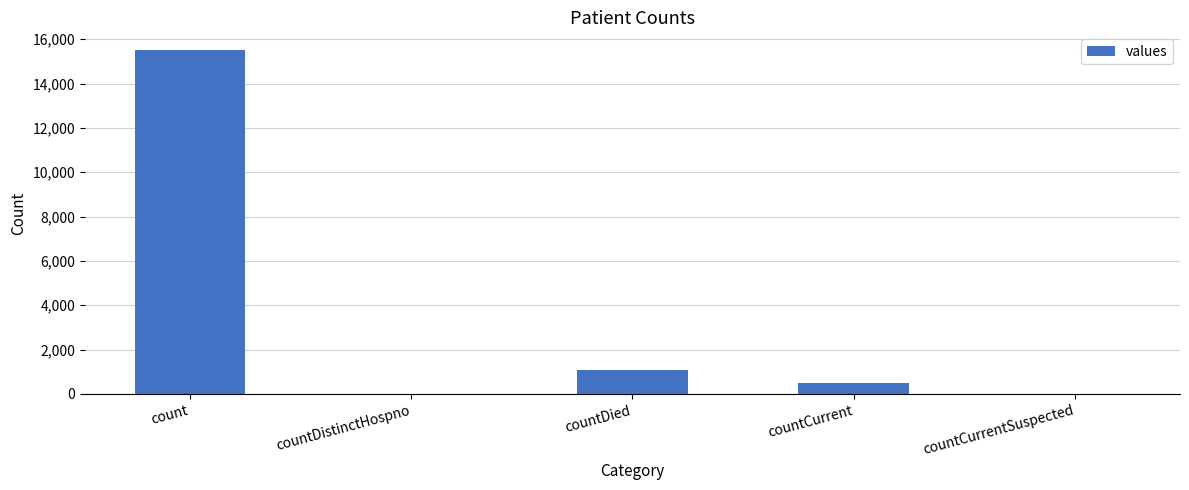

What is the greatest value displayed?

15532